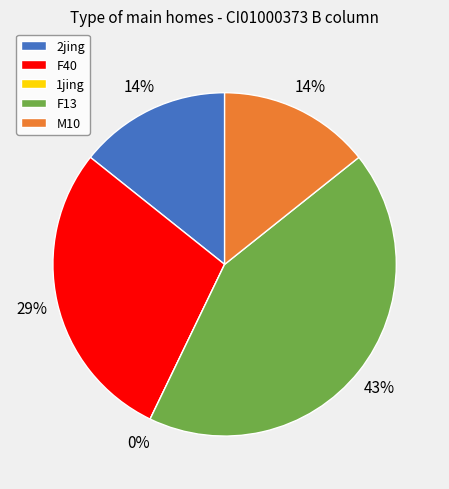

What is the change in value from 2jing to F40?

+1